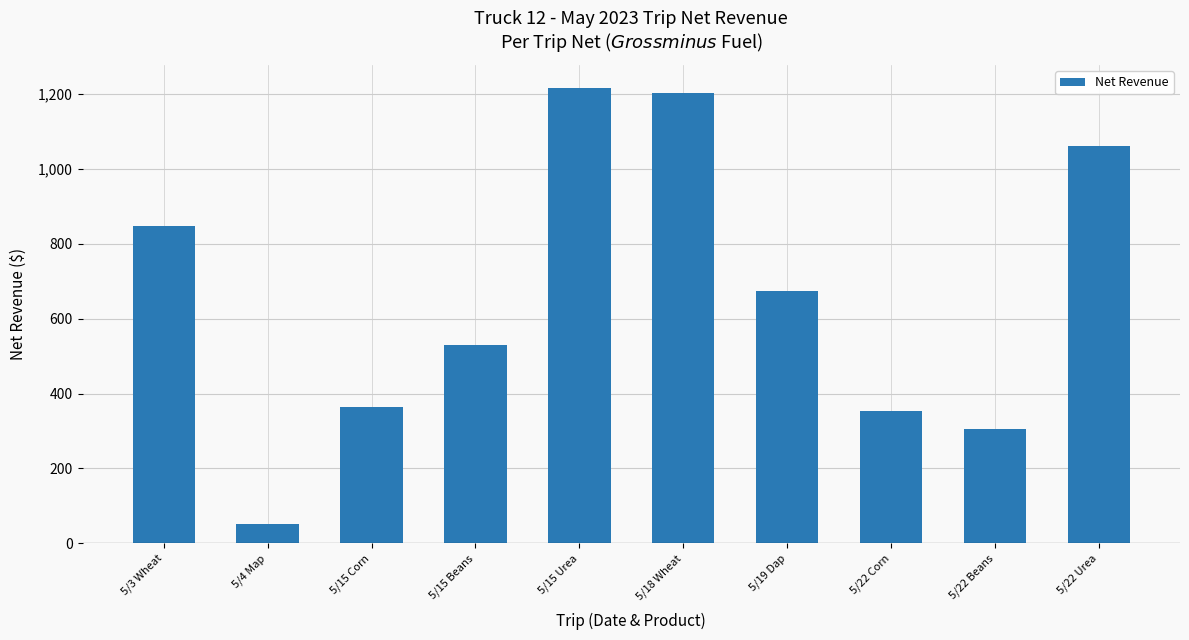

What is the approximate value at 5/22 Beans?

305.3